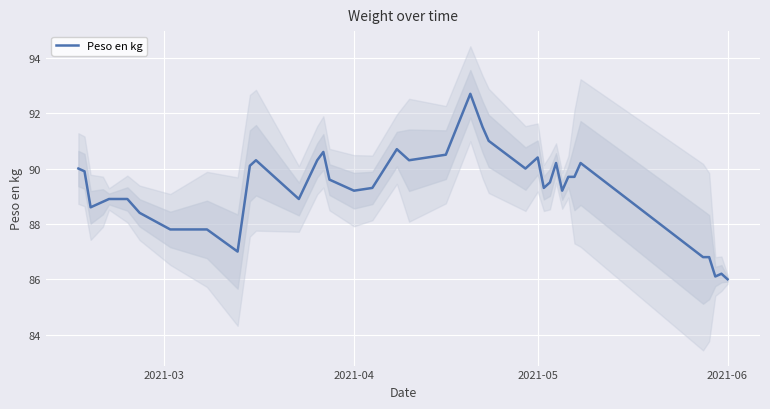

Is it true that Peso en kg equals 90.4 at 2021-05?

True